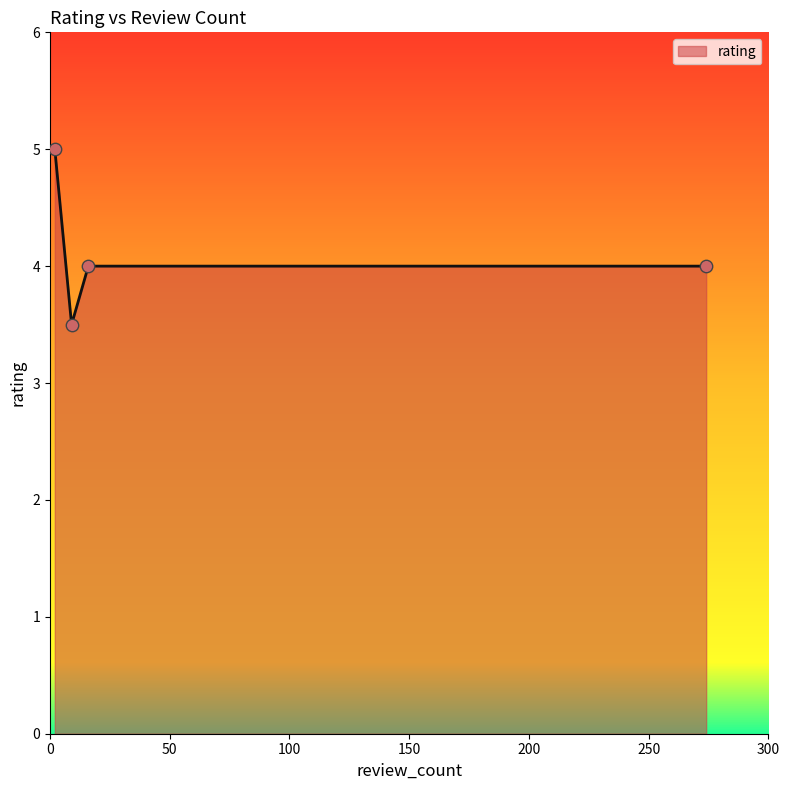

How many interior local valleys (lower than both neighbors) does the data have?

1